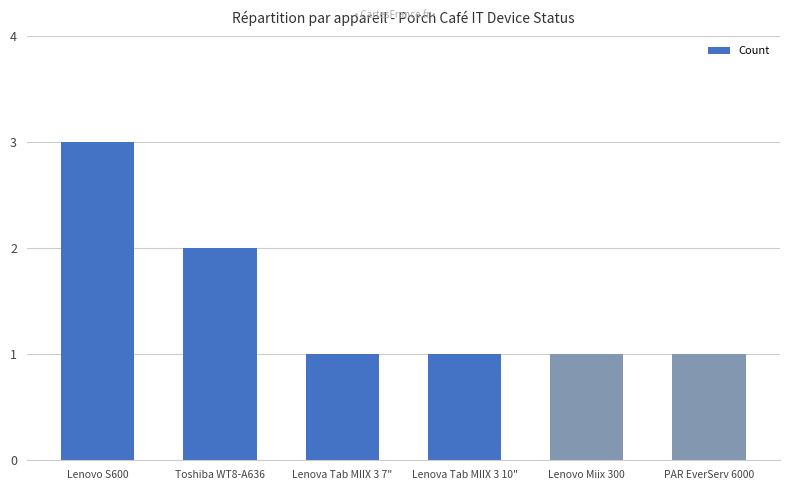

What is the label of the 5th bar from the right?

Toshiba WT8-A636